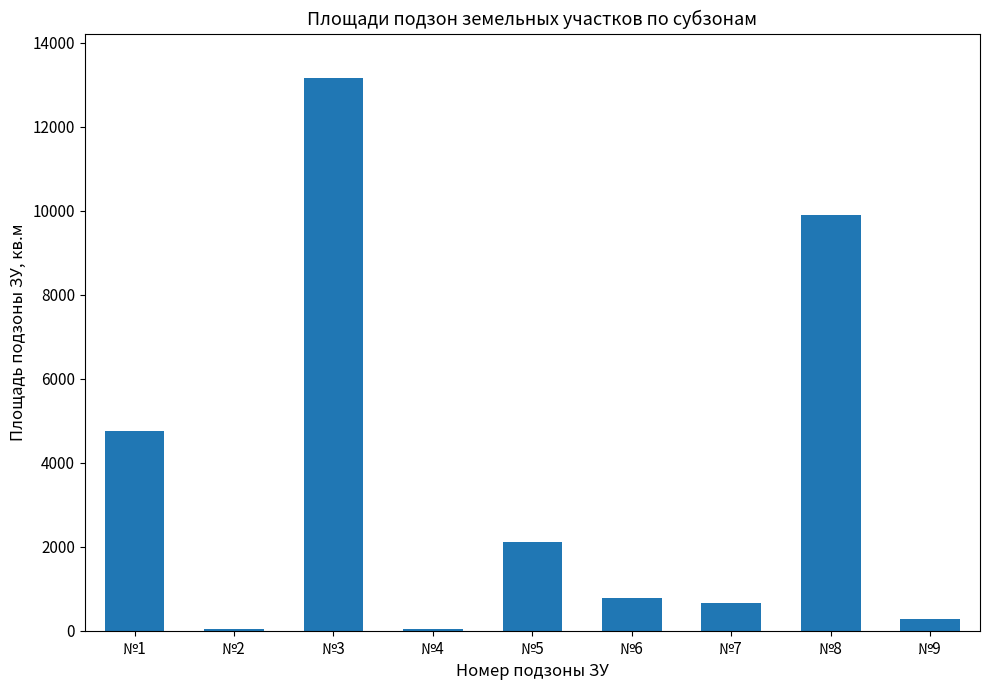

What is the change in value from №3 to №8?

-3255.7